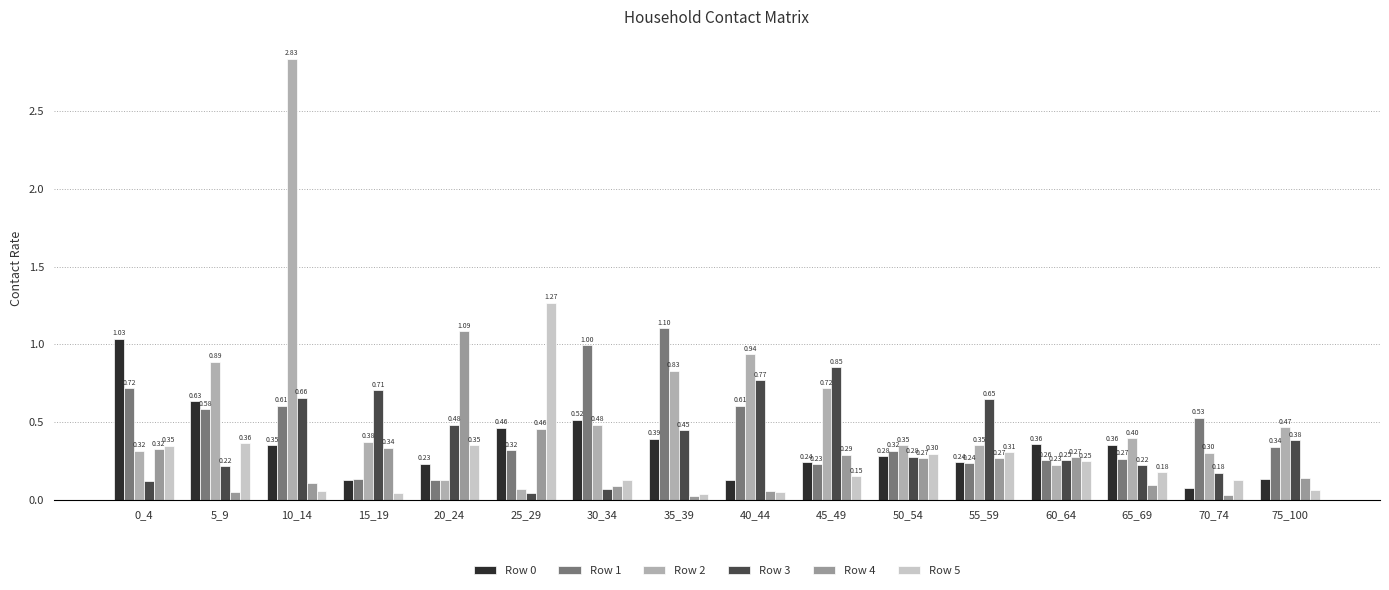

At how many categories does at least one series exceed 2?

1